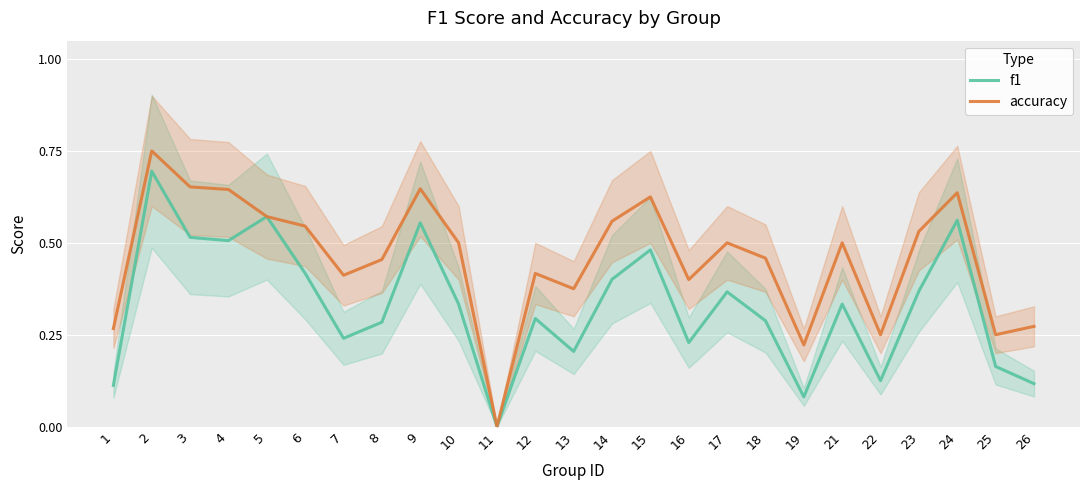

What are all the series names shown in the legend?

f1, accuracy